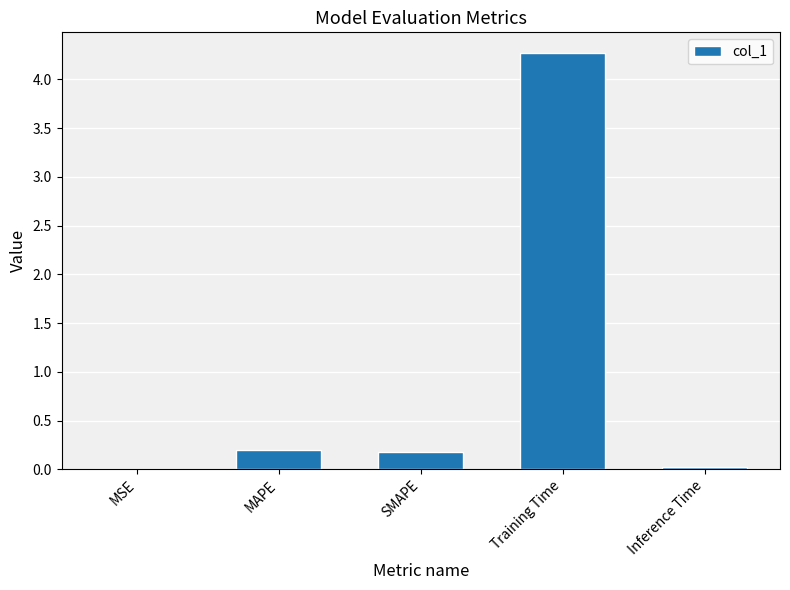

The chart shows a value of 4.3 at Training Time. True or false?

True